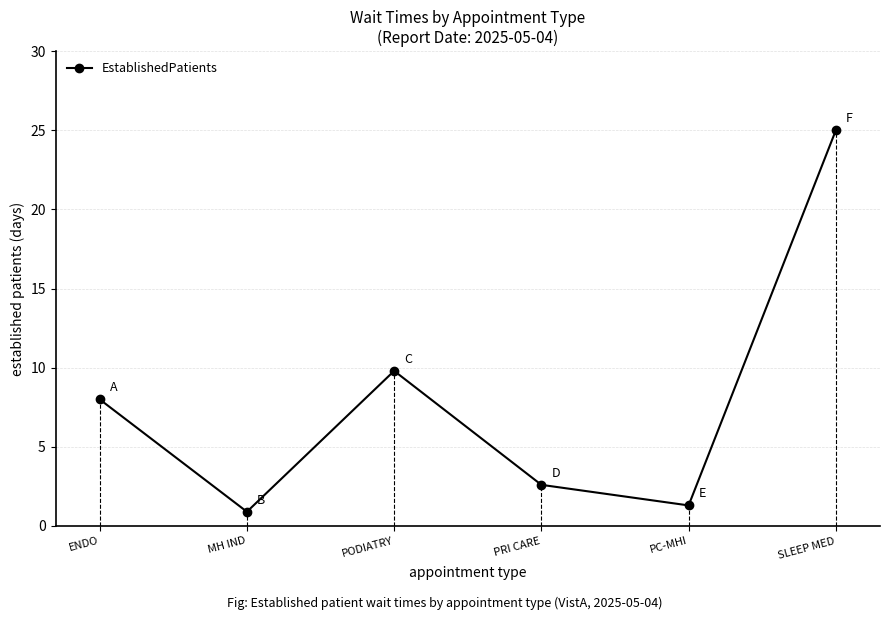

At which label is the value closest to 12?

PODIATRY